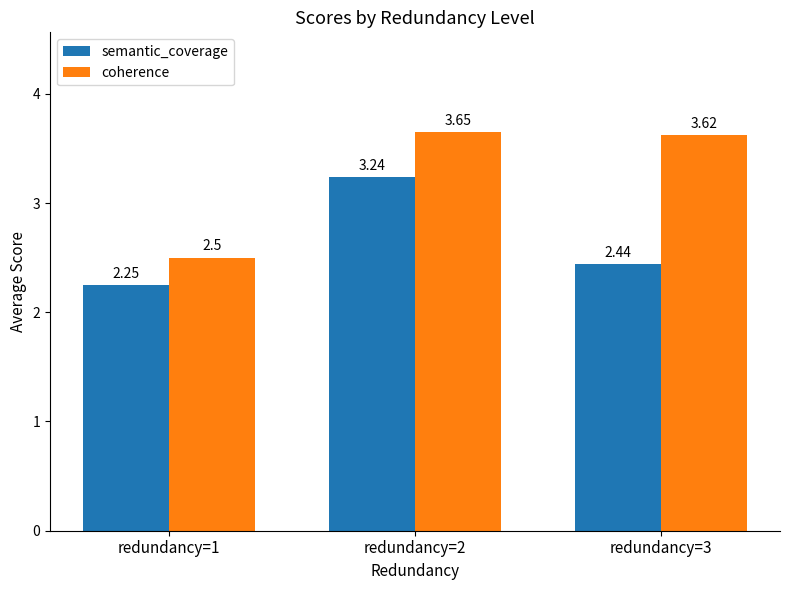

What is the sum of the coherence values at redundancy=2 and redundancy=3?

7.3